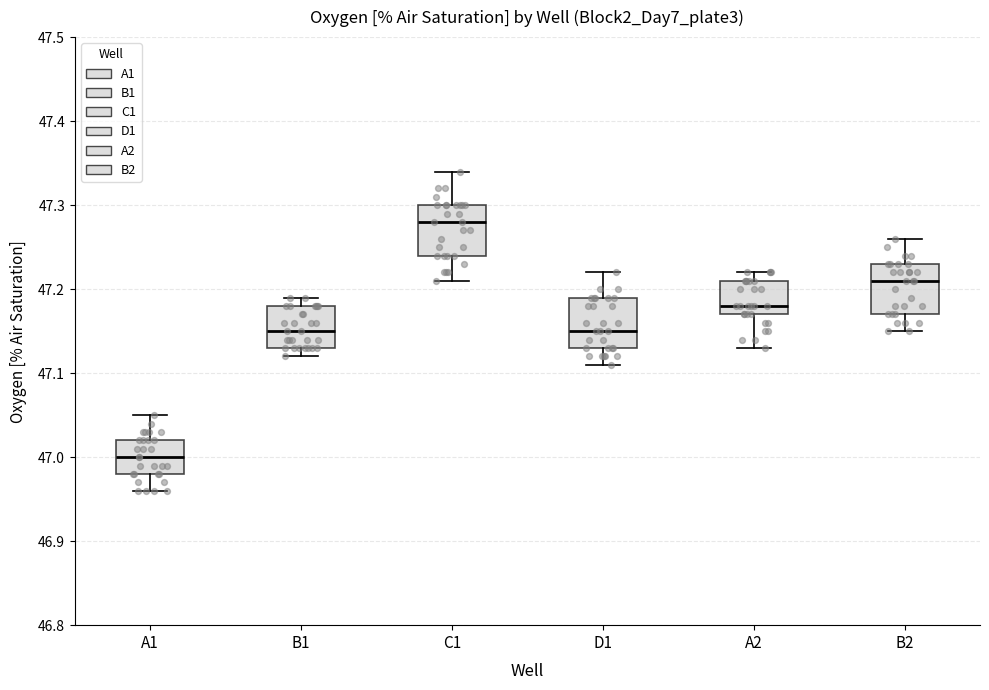

Reading left to right, transcribe this box plot: for each box, give where its median line is, the range the box spans, and where its two whiskers end, as read against the y-axis. The values are not printed on the chart, so give them approximately, as read against the axis.

A1: median 47.00, box 46.98 to 47.02, whiskers 46.96 to 47.05
B1: median 47.15, box 47.13 to 47.18, whiskers 47.12 to 47.19
C1: median 47.28, box 47.24 to 47.30, whiskers 47.21 to 47.34
D1: median 47.15, box 47.13 to 47.19, whiskers 47.11 to 47.22
A2: median 47.18, box 47.17 to 47.21, whiskers 47.13 to 47.22
B2: median 47.21, box 47.17 to 47.23, whiskers 47.15 to 47.26